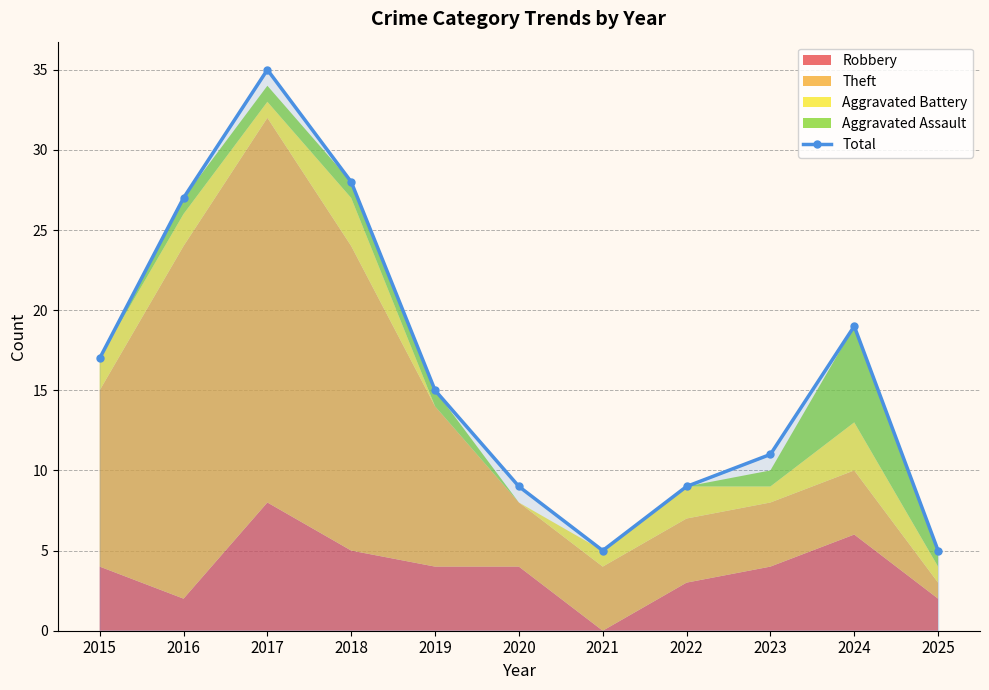

List the labels in order of value, smallest first.

2021, 2025, 2020, 2022, 2023, 2019, 2015, 2024, 2016, 2018, 2017